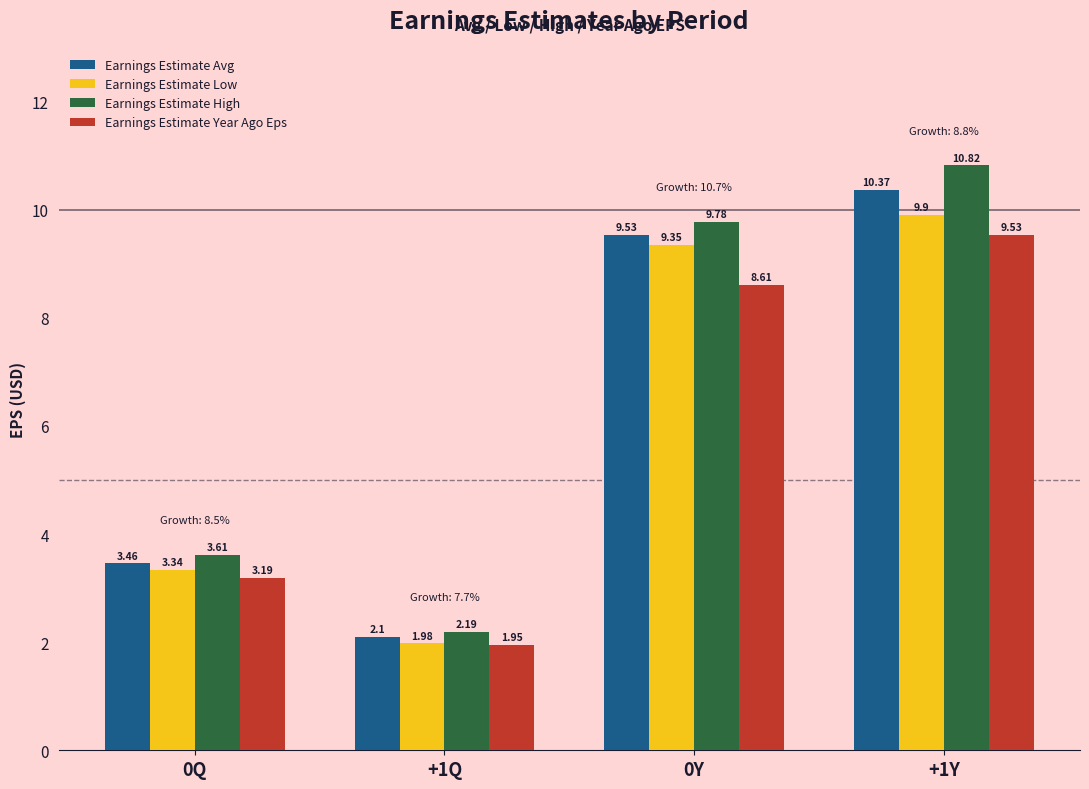

Which category has the lowest value across all series?

+1Q